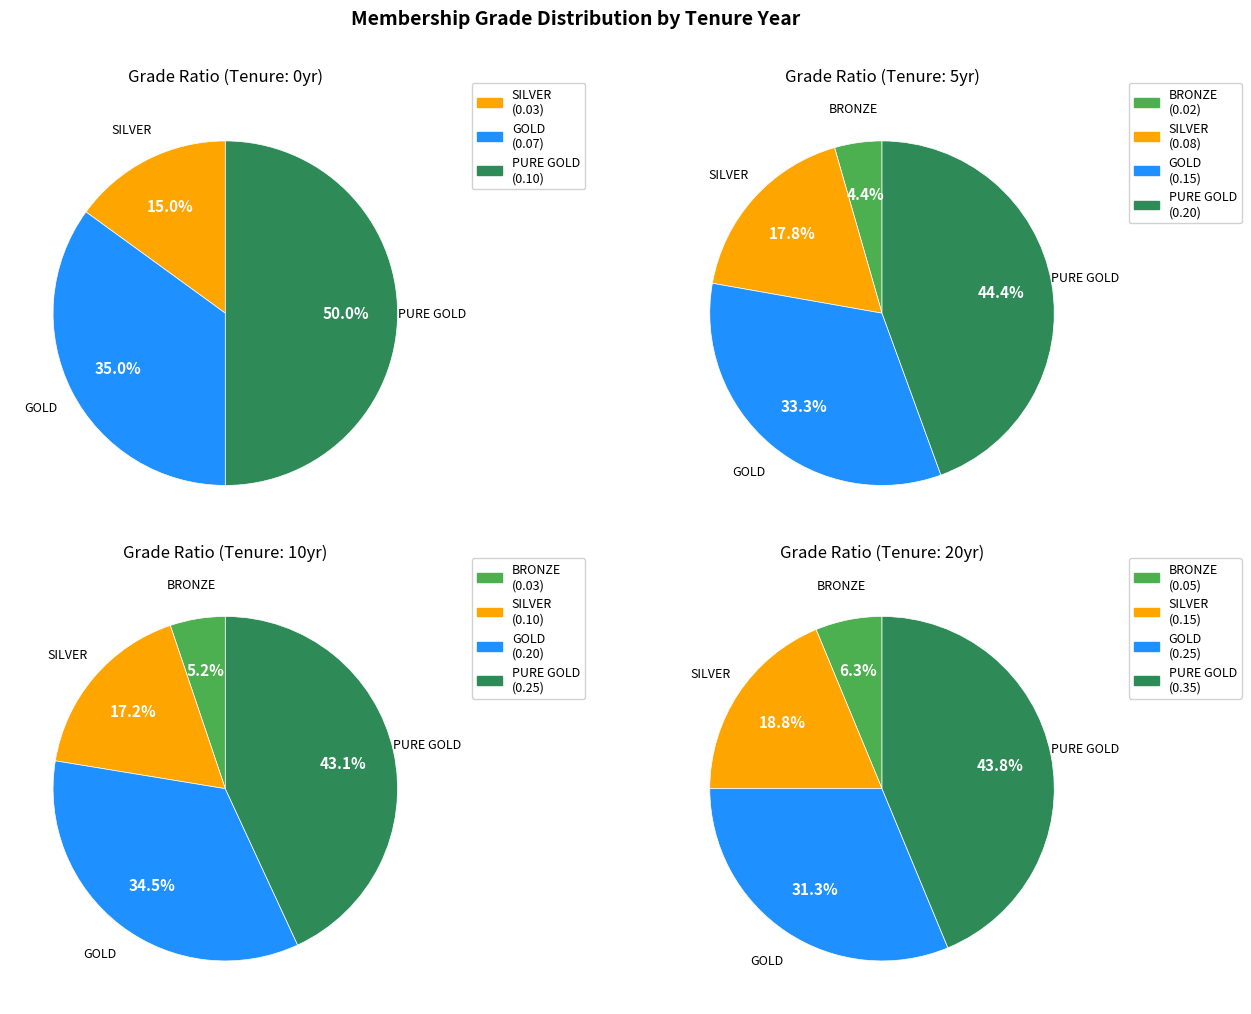

Do 5 and 15 together represent more than half of the pie?

No